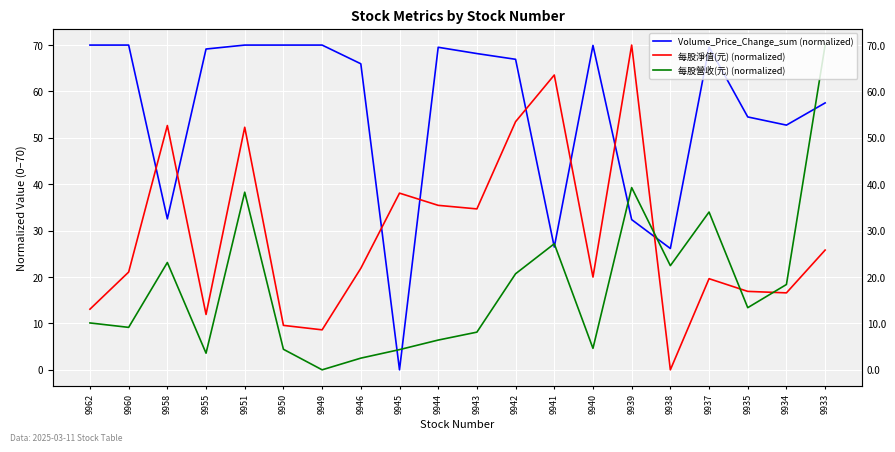

Between 9940 and 9950, which is larger?

9950